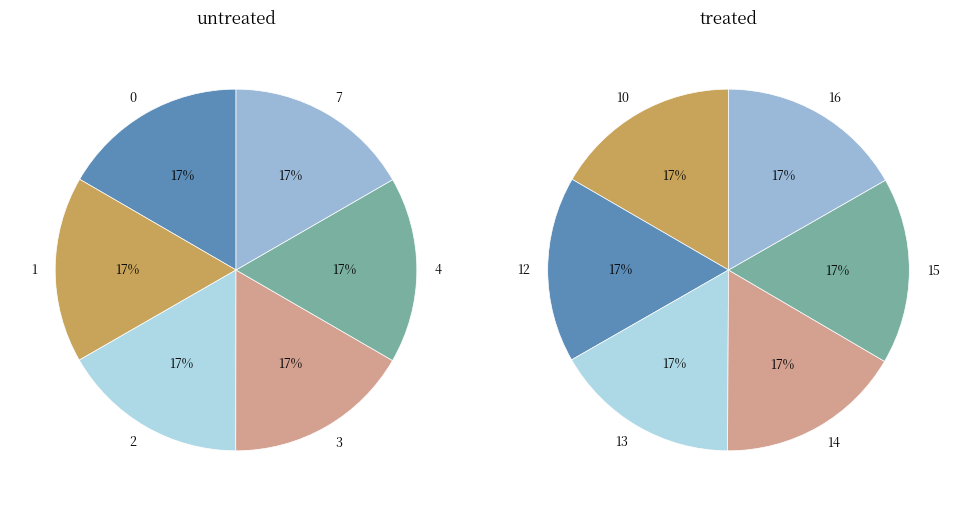

How many segments does this pie chart have?

12